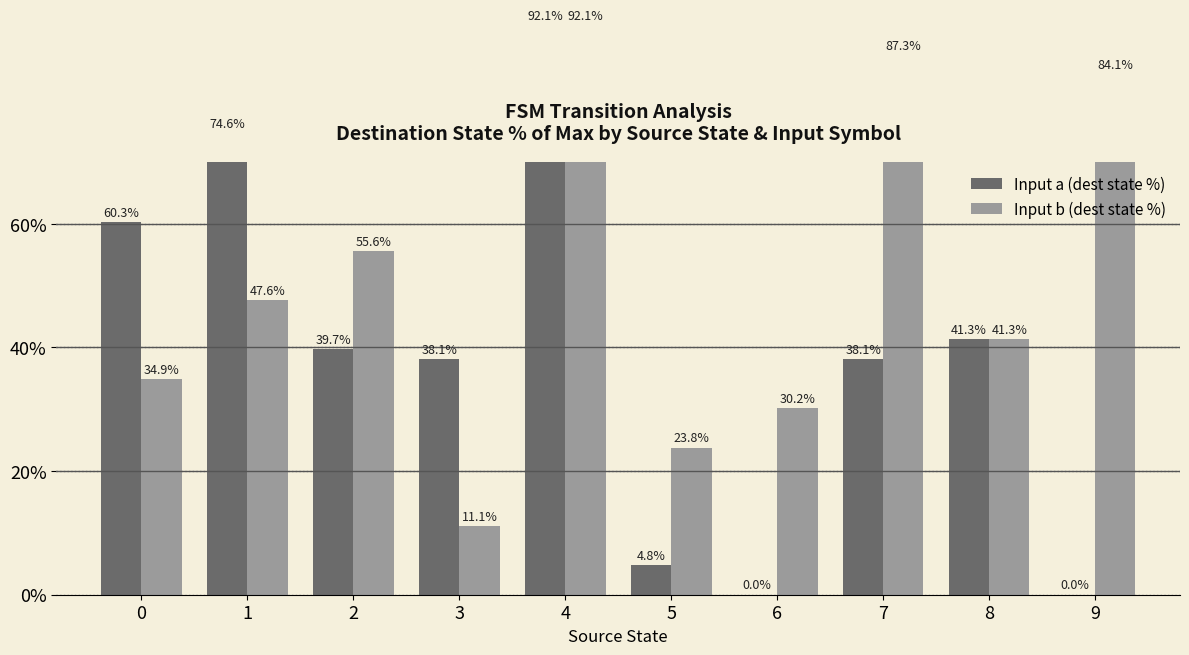

How many groups of bars are there?

10